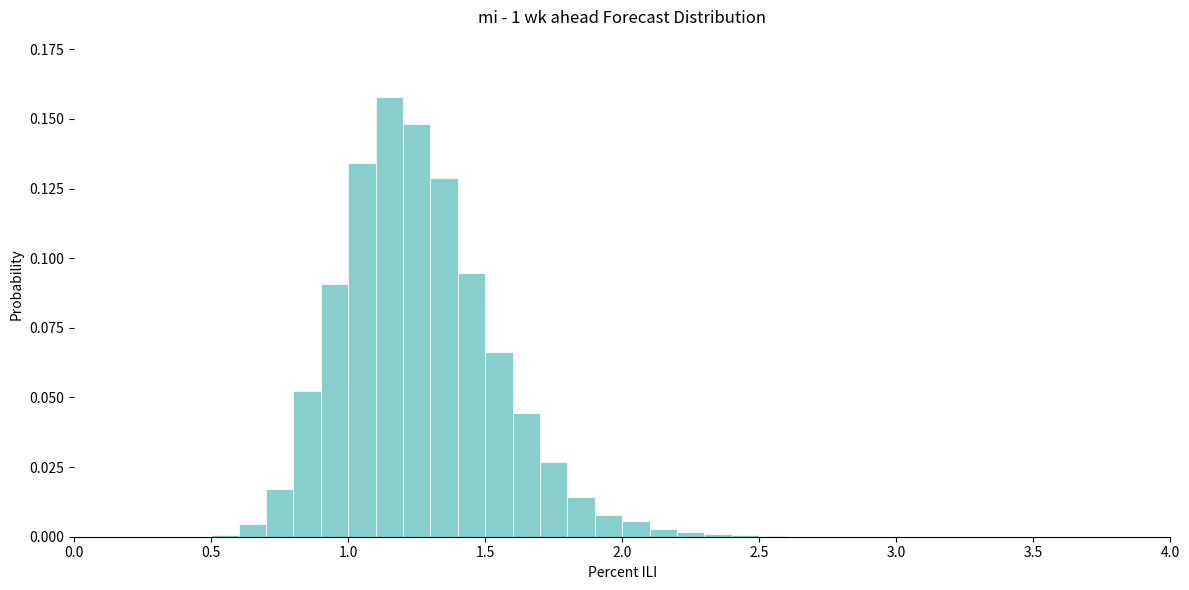

Around what value on the x-axis is the tallest bar? Give the approximate position of its centre, as read against the axis.

1.15